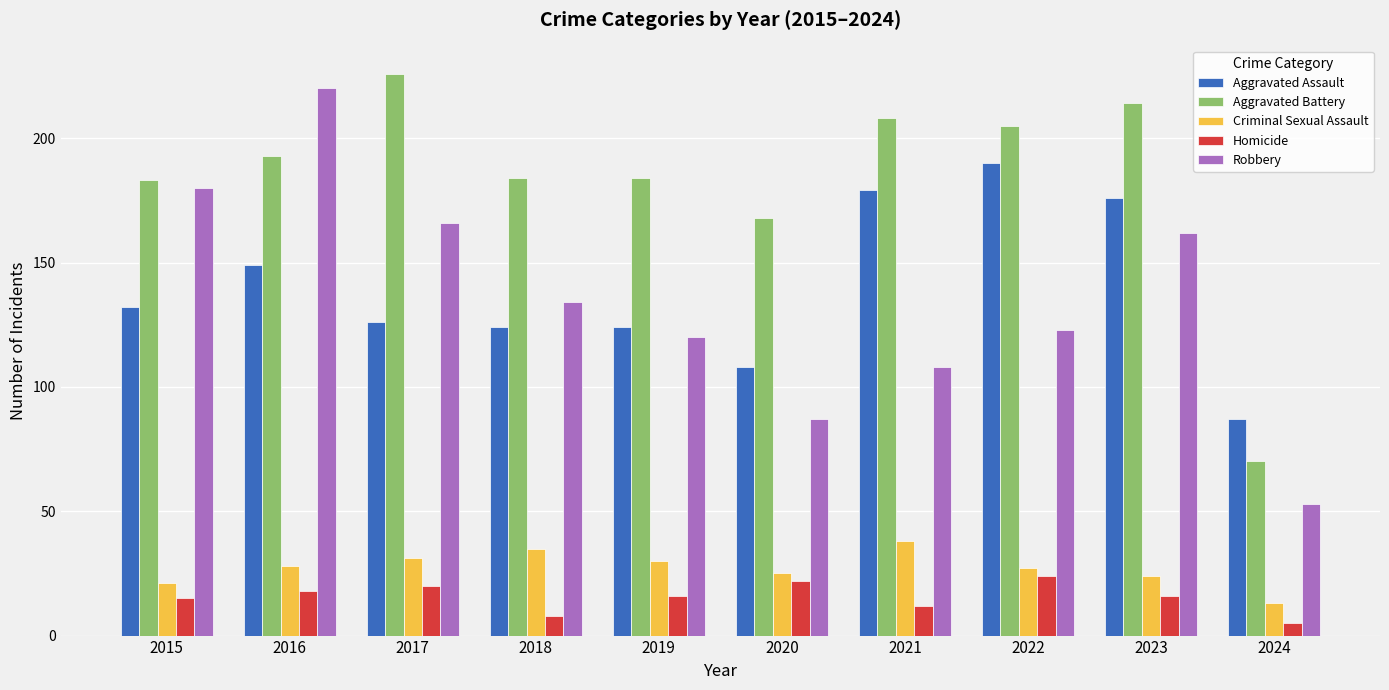

At which label does Robbery first exceed 134?

2015